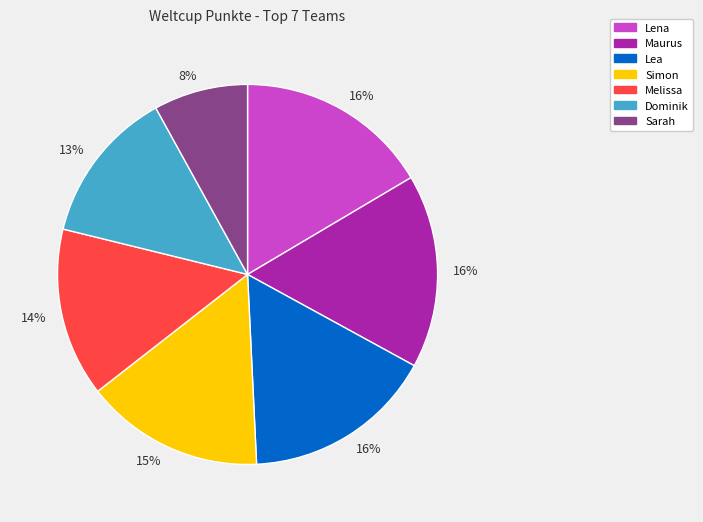

Does any single category account for the majority?

No